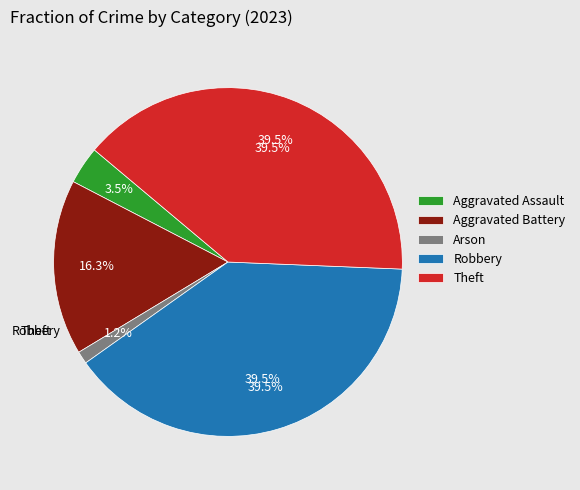

To the nearest percent, what percentage of the pie is Aggravated Battery?

16%